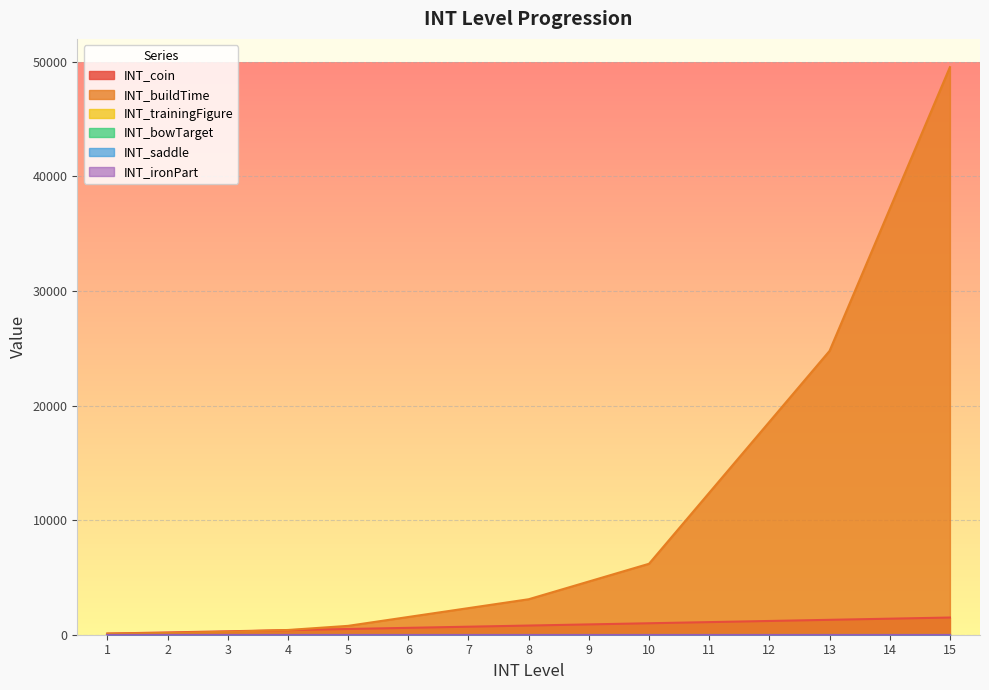

The INT_coin series shows 300 at 3. True or false?

True